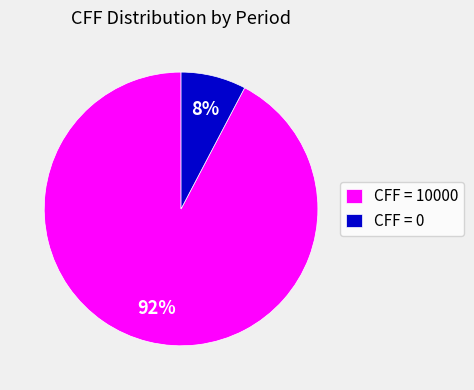

Do CFF = 10000 and CFF = 0 together represent more than half of the pie?

Yes